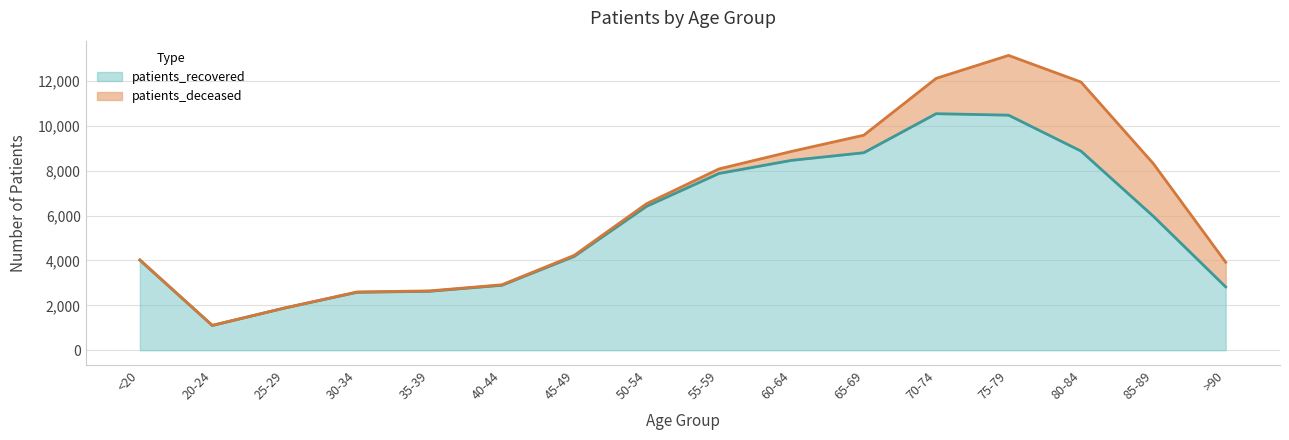

True or false: there are more than 0 points higher than both neighbors.

True